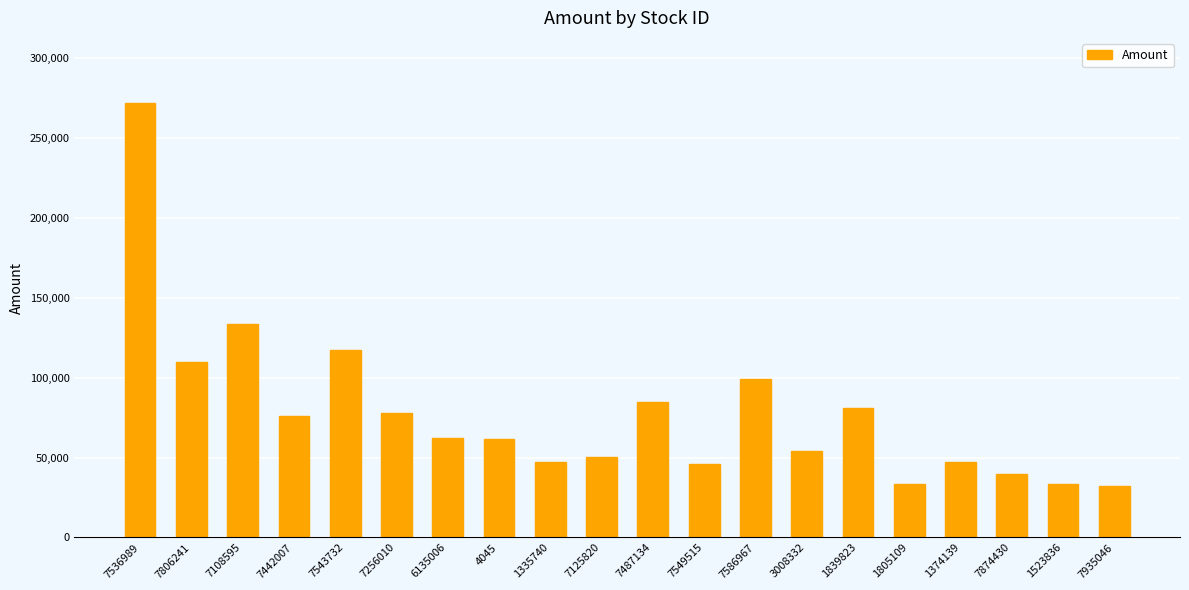

The value at 7874430 is 39820.8. True or false?

True